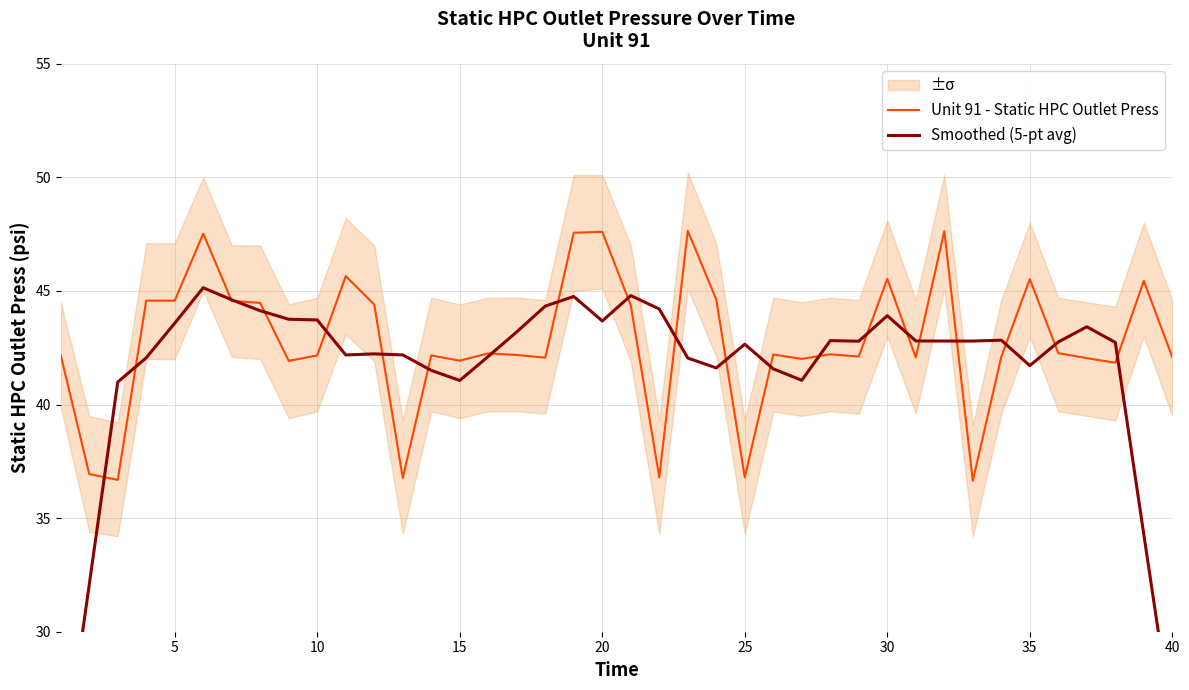

In Smoothed (5-pt avg), how many points are lower than both neighbors (excluding endpoints)?

8